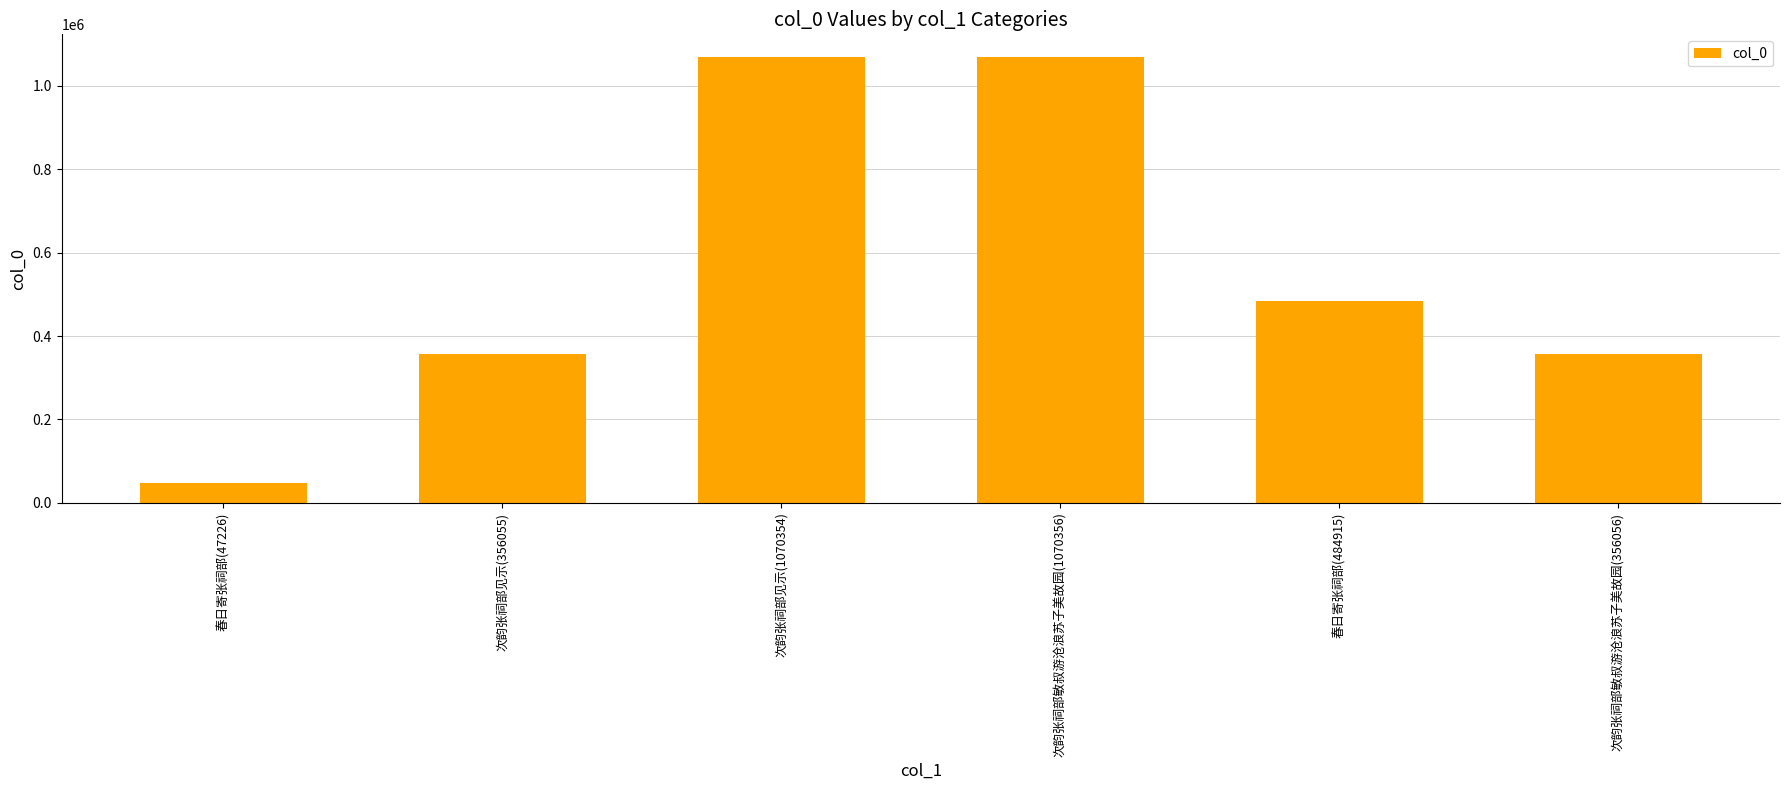

What is the change in value from 春日寄张祠部(47226) to 春日寄张祠部(484915)?

+437689